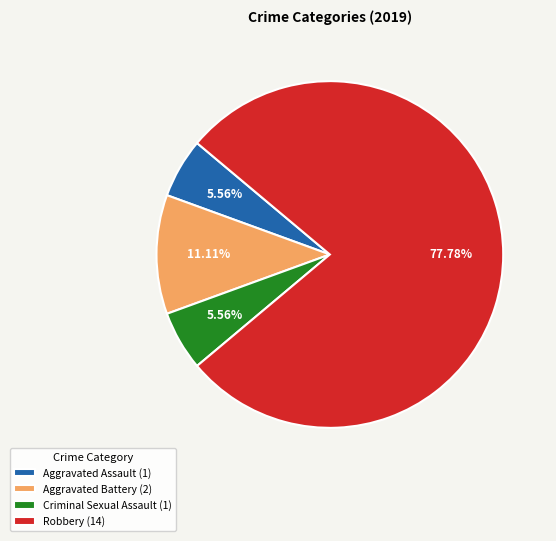

Is there any slice that represents more than half of the pie?

Yes